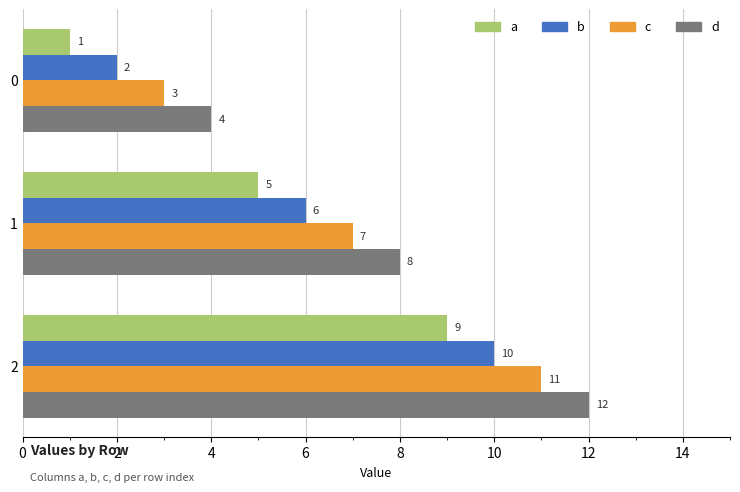

What is the spread (max minus min) of values at 2?

3